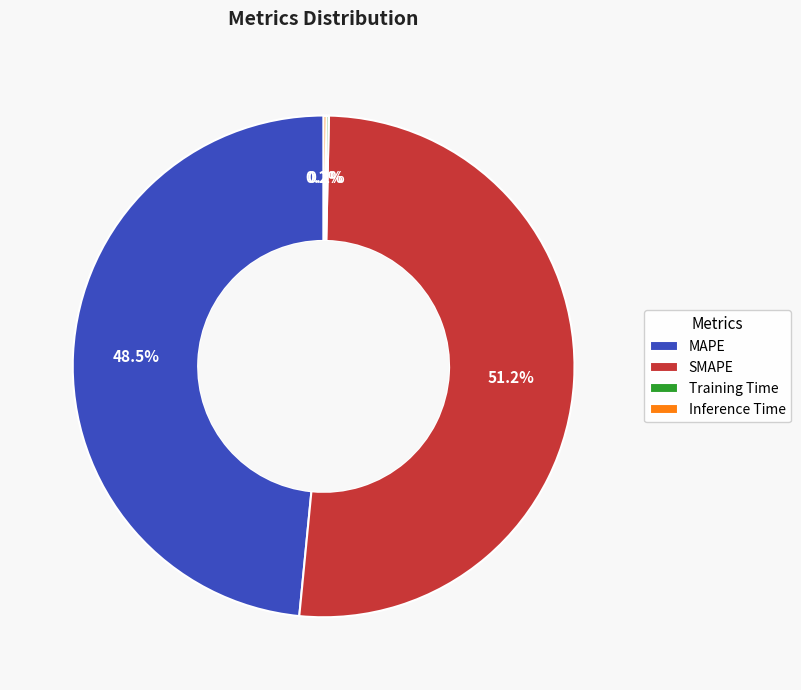

Which slice represents more than half of the pie?

SMAPE